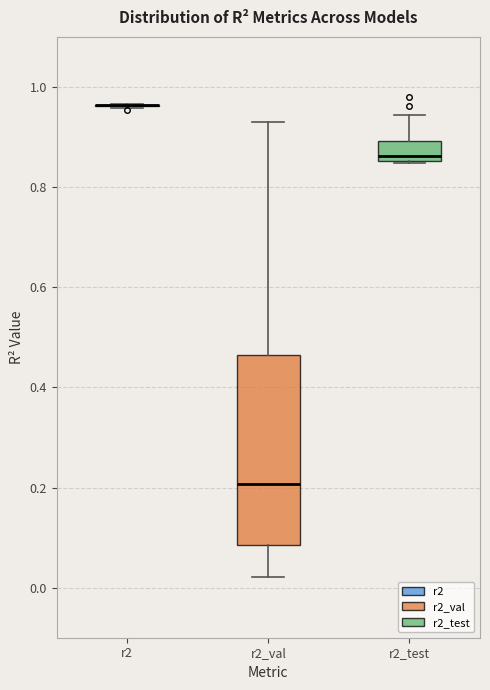

Reading left to right, read every box against the y-axis: the position of its median line, the range the box covers, and the ends of its whiskers. The values are not printed on the chart, so give them approximately, as read against the axis.

r2: box collapsed to a line at 0.96, whiskers 0.96 to 0.96
r2_val: median 0.20, box 0.08 to 0.46, whiskers 0.02 to 0.94
r2_test: median 0.86 (just above the box's lower edge), box 0.86 to 0.90, whiskers 0.84 to 0.94